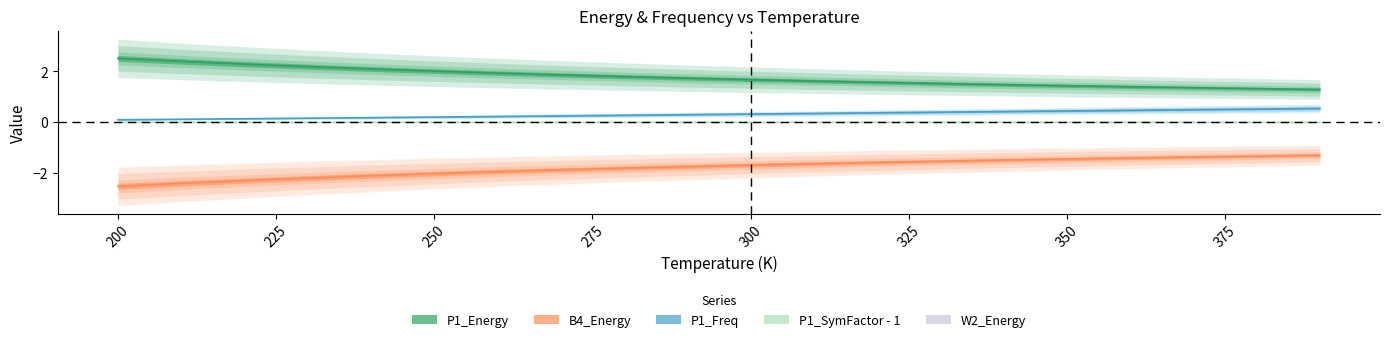

Reading right to left, list all the values displayed in this chart.

P1_Energy: 1.3	1.3	1.4	1.4	1.4	1.5	1.5	1.6	1.6	1.7	1.7	1.8	1.9	1.9	2.0	2.1	2.2	2.3	2.4	2.5
B4_Energy: -1.3	-1.3	-1.4	-1.4	-1.4	-1.5	-1.5	-1.6	-1.6	-1.7	-1.7	-1.8	-1.9	-1.9	-2.0	-2.1	-2.2	-2.3	-2.4	-2.5
P1_Freq: 0.5	0.5	0.5	0.5	0.5	0.4	0.4	0.4	0.4	0.3	0.3	0.3	0.3	0.2	0.2	0.2	0.2	0.1	0.1	0.1
P1_SymFactor - 1: -0.0	-0.0	0.0	0.0	-0.0	-0.0	-0.0	-0.0	-0.0	0.0	0.0	0.0	0.0	0.0	0.0	0.0	0.0	0.0	0.0	-0.0